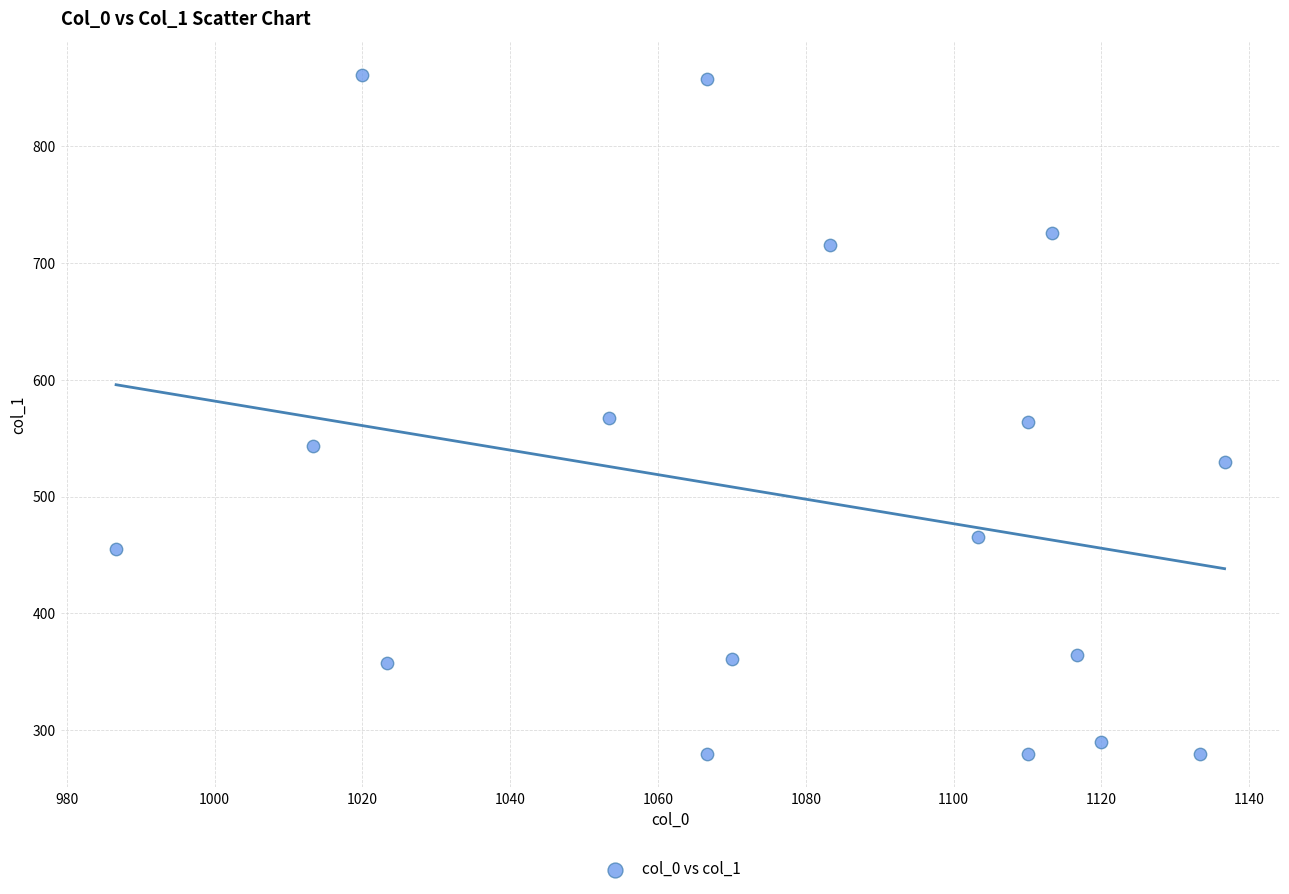

What is the range of X values (max minus min)?

150.0